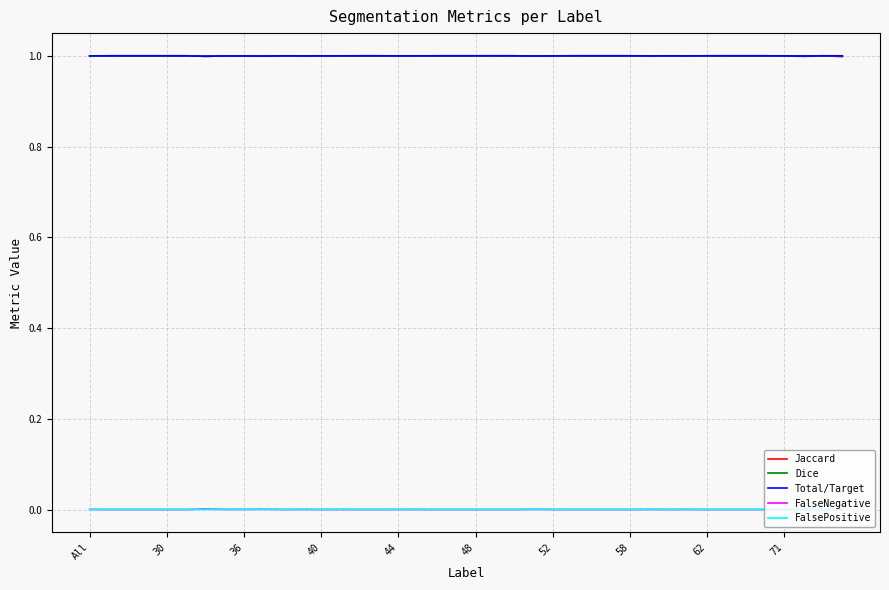

True or false: FalseNegative and Dice intersect in this chart.

False